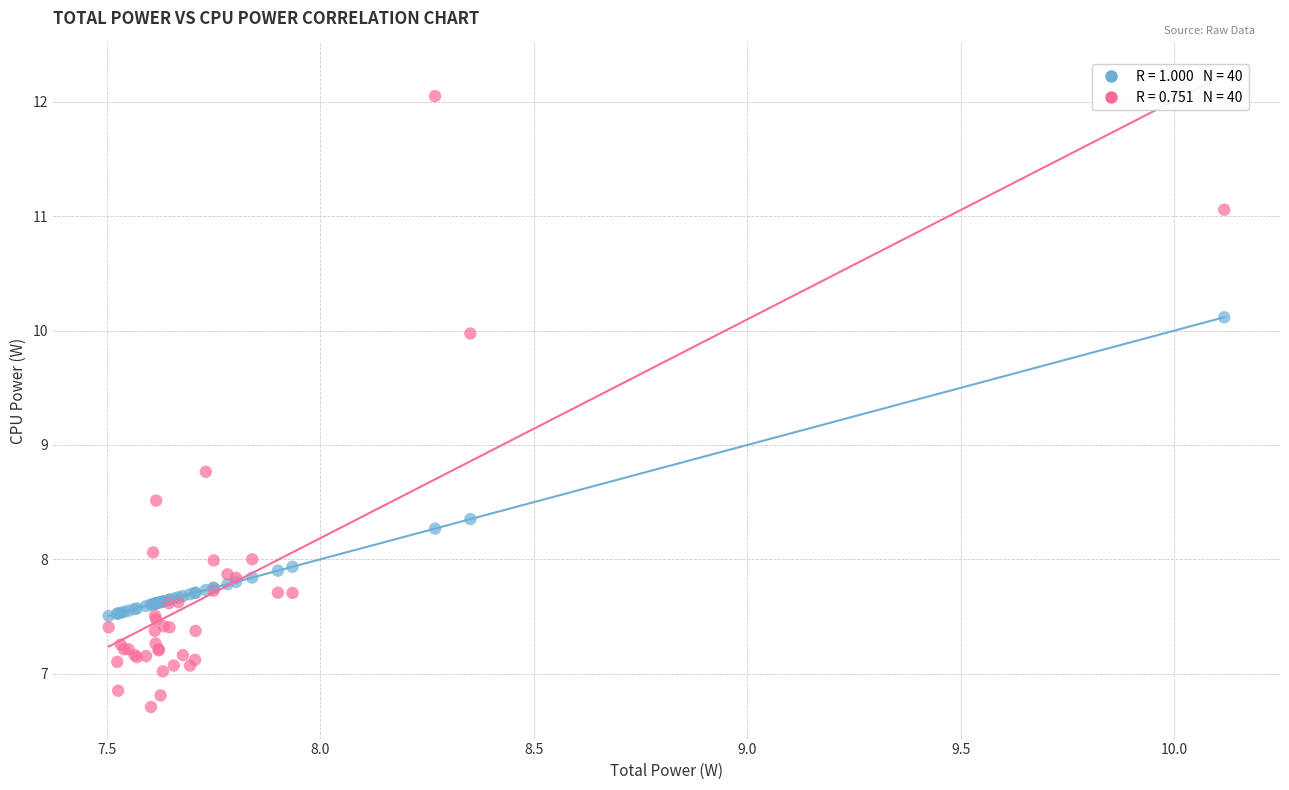

Across all series, what Y value is closest to 9?

8.8